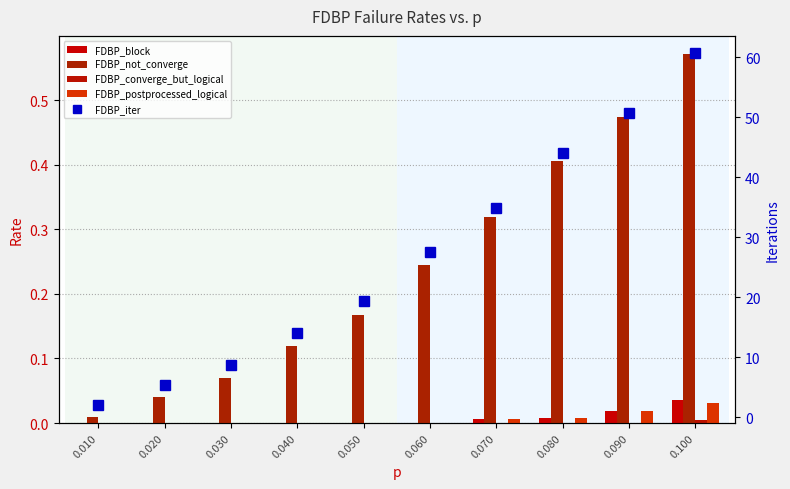

Reading left to right, list all the values displayed in this chart.

FDBP_block: 0.0	0.0	0.0	0.0	0.0	0.0	0.0	0.0	0.0	0.0
FDBP_not_converge: 0.0	0.0	0.1	0.1	0.2	0.2	0.3	0.4	0.5	0.6
FDBP_converge_but_logical: 0.0	0.0	0.0	0.0	0.0	0.0	0.0	0.0	0.0	0.0
FDBP_postprocessed_logical: 0.0	0.0	0.0	0.0	0.0	0.0	0.0	0.0	0.0	0.0
FDBP_iter: 2.0	5.4	8.8	14.1	19.4	27.5	34.9	44.0	50.6	60.6